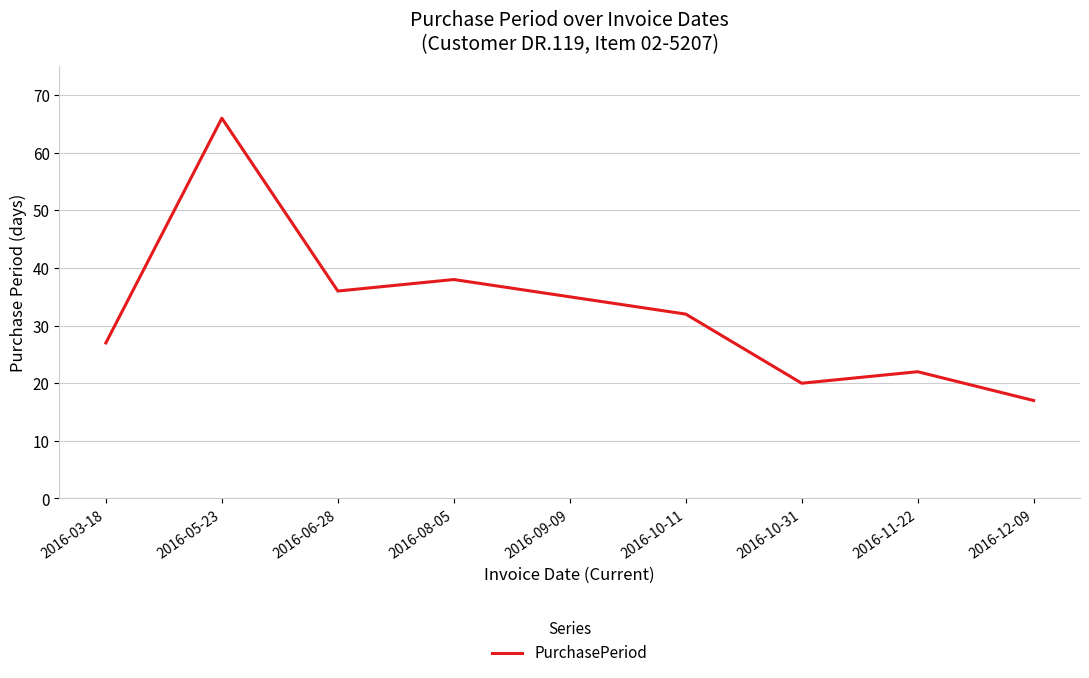

Where does the data first go above 32?

2016-05-23